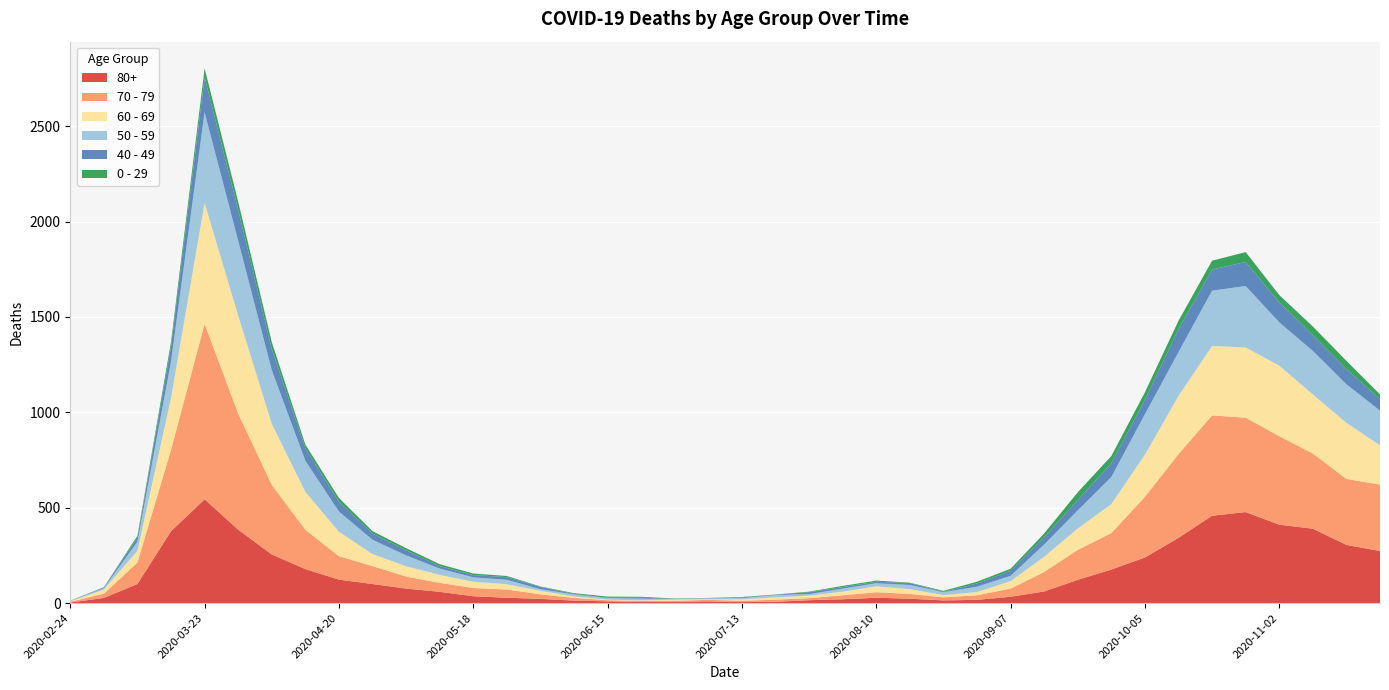

Reading right to left, what are all the values shown in this chart?

80+: 273	305	390	411	477	458	342	239	176	122	61	33	17	14	23	28	20	15	7	5	9	7	6	9	13	22	28	36	59	76	100	123	178	255	385	544	377	100	27	3
70 - 79: 348	346	394	464	495	526	439	318	191	157	102	43	24	16	25	29	21	11	11	7	8	5	5	6	14	24	43	43	47	63	94	123	206	365	608	920	427	113	22	4
60 - 69: 206	294	310	370	368	364	305	221	152	112	80	39	17	12	25	31	19	13	12	8	3	6	3	3	8	18	28	33	42	54	63	128	199	320	514	634	272	61	22	2
50 - 59: 182	202	228	227	322	290	230	212	142	95	64	28	28	15	22	16	16	8	12	6	5	3	9	8	10	9	23	23	33	57	75	106	163	281	392	475	190	48	7	3
40 - 49: 60	80	83	105	126	111	120	76	72	55	38	26	17	2	10	8	8	10	2	4	1	1	5	2	3	12	14	12	13	27	33	51	66	111	163	183	79	21	5	0
0 - 29: 25	43	45	38	52	46	44	39	38	40	20	11	9	5	2	6	6	3	1	2	1	2	5	6	4	2	6	8	10	11	12	20	19	36	42	47	25	10	0	1